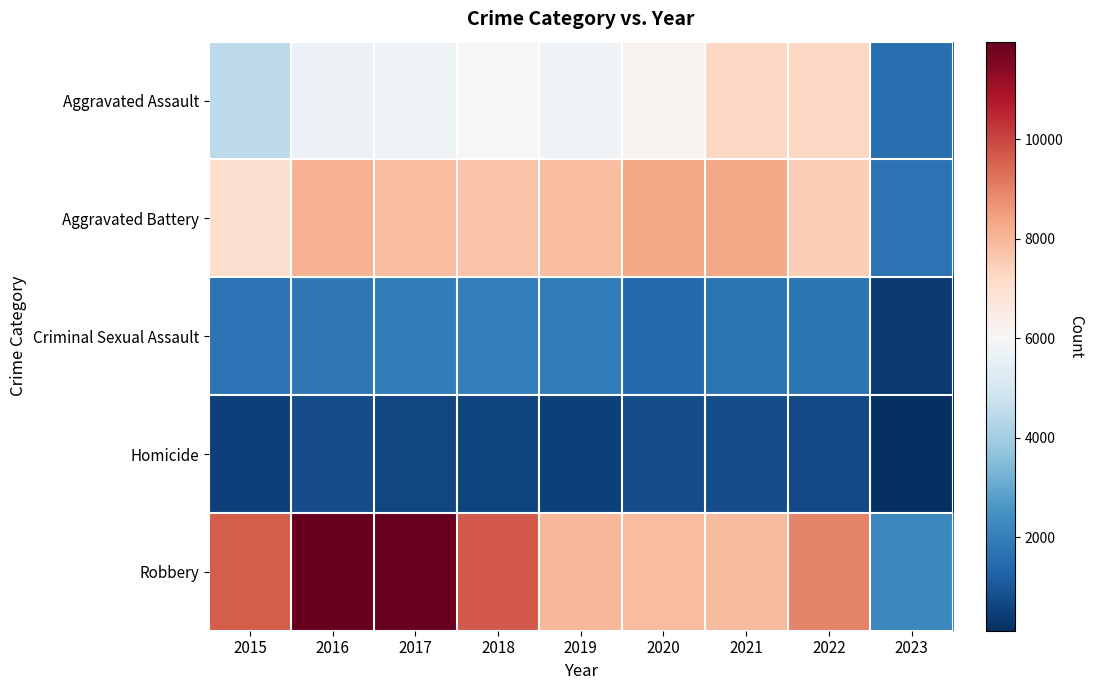

At which category is the sum across all series the highest?

2016